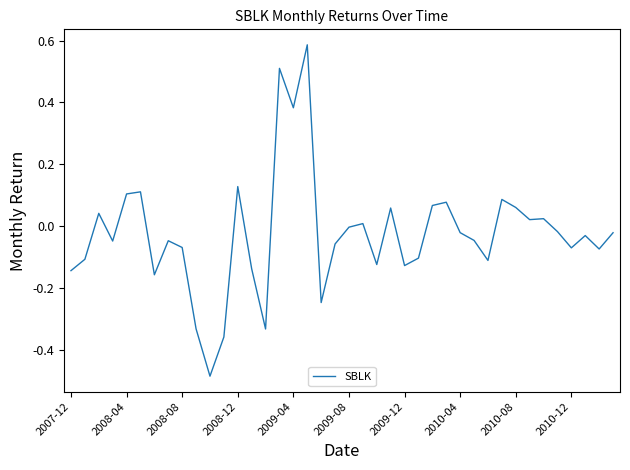

What is the difference between the maximum and minimum values?

1.1